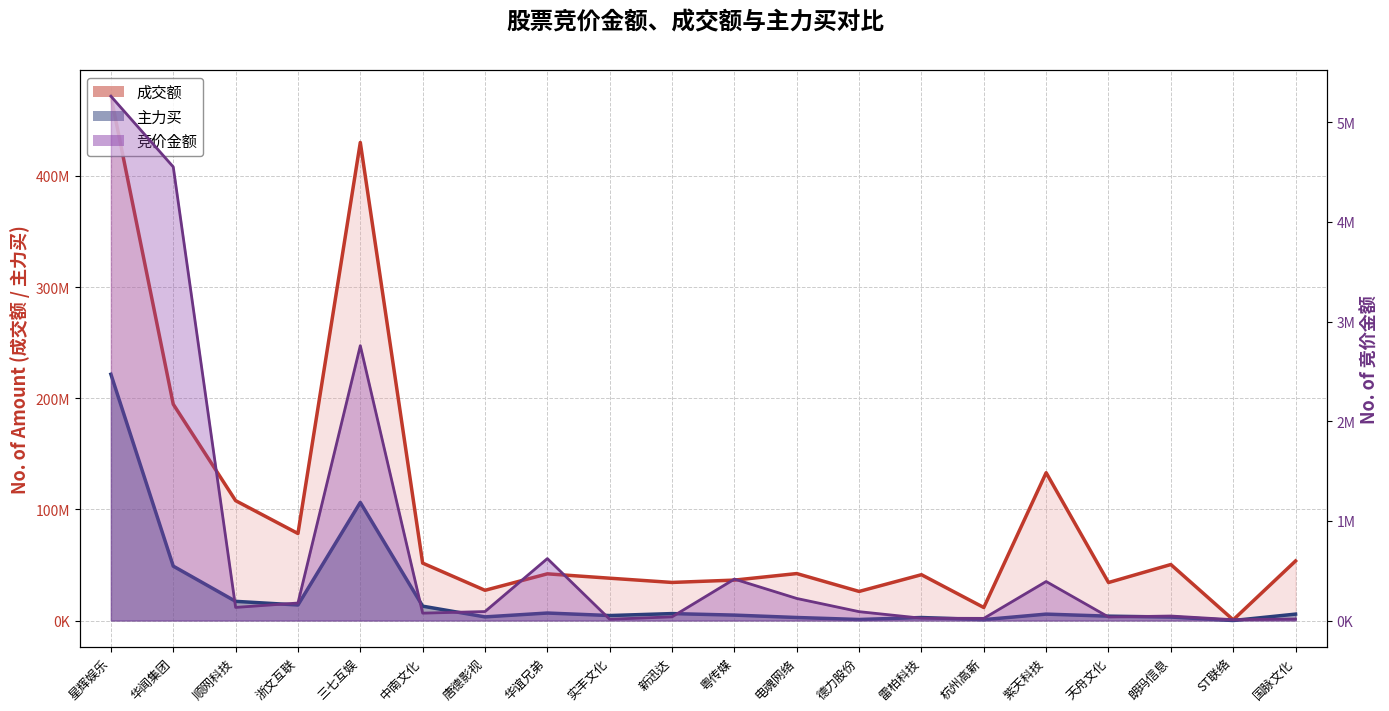

Reading left to right, extract all data points from this chart.

成交额_line: 471655295	194574900	107835737	78270029	430069089	51644487	27181508	41996544	38065681	34249586	36352582	42234945	26161377	41207188	11698759	132965709	34170864	50370447	610326	53574297
主力买_line: 221539247	48915101	17246107	13960986	106228290	12906341	3264647	6734042	4479510	6233272	4867042	2720378	928488	2696890	792140	5757394	3911032	3113885	0	5765040
竞价金额_line: 5260464	4551300	131560	175557	2757770	74036	89960	621356	12582	37044	415680	221288	88830	23180	21560	391300	35482	45066	8200	14560